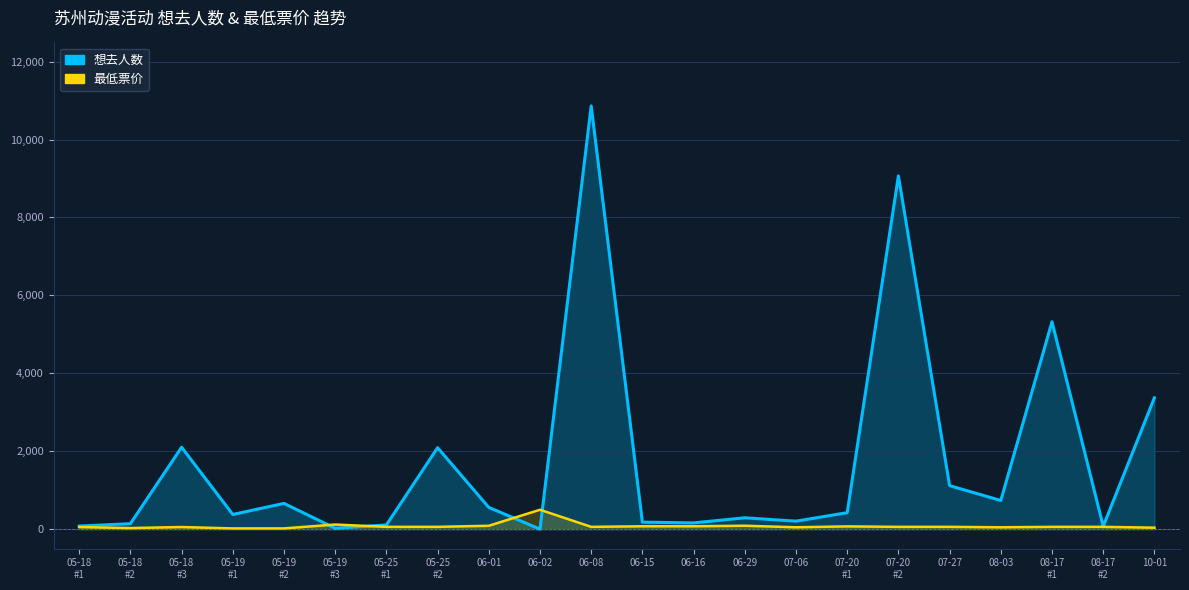

Is it true that 想去人数 equals 253.7 at 05-18 #2?

False